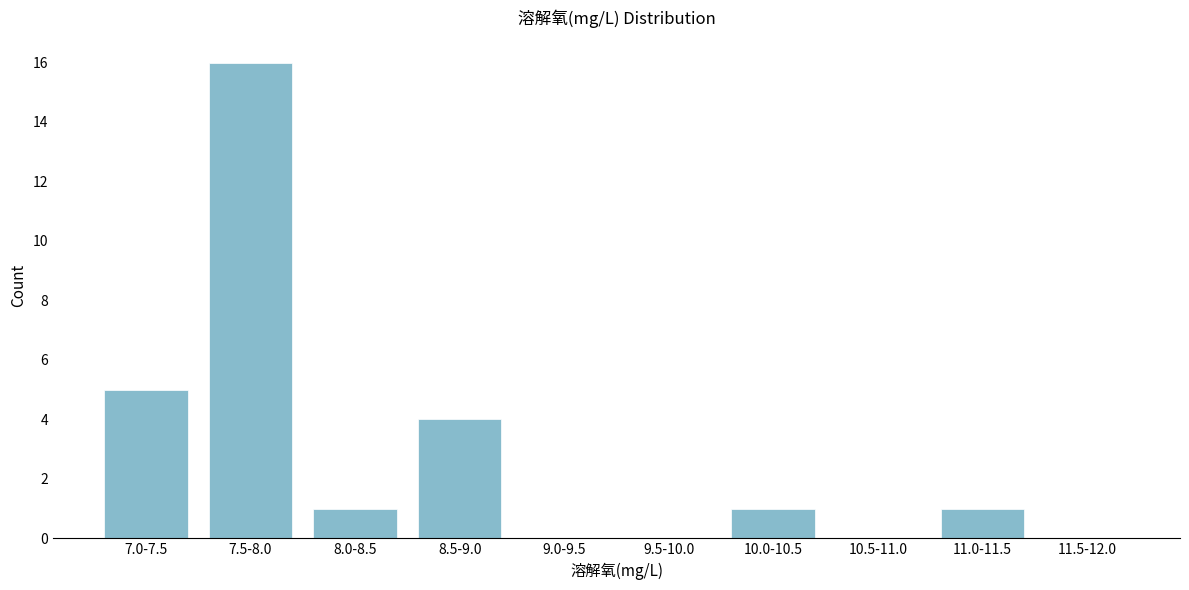

Reading right to left, list all the values displayed in this chart.

11.5-12.0=0	11.0-11.5=1	10.5-11.0=0	10.0-10.5=1	9.5-10.0=0	9.0-9.5=0	8.5-9.0=4	8.0-8.5=1	7.5-8.0=16	7.0-7.5=5